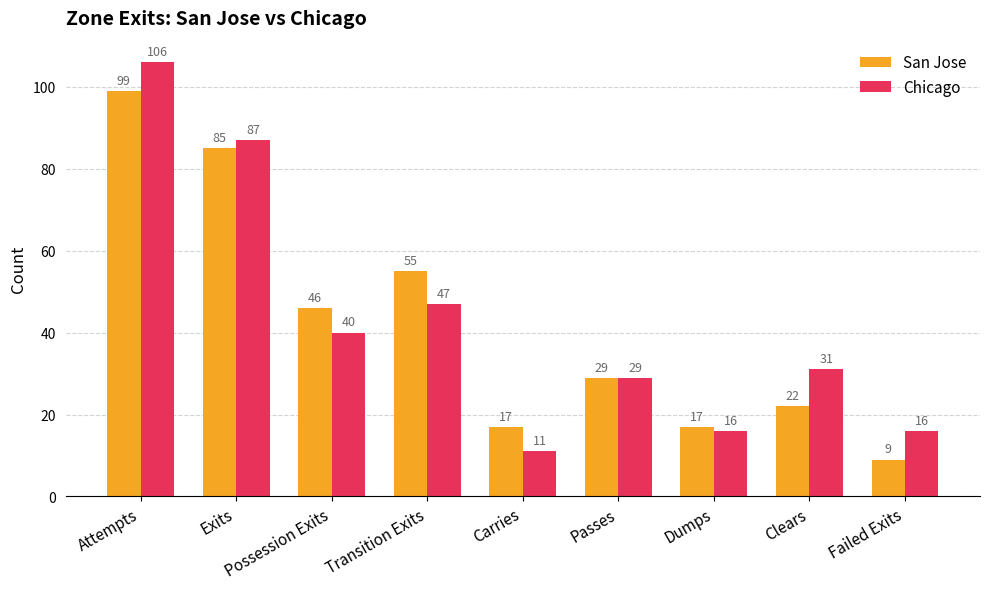

Reading right to left, what are all the values shown in this chart?

San Jose: 9	22	17	29	17	55	46	85	99
Chicago: 16	31	16	29	11	47	40	87	106